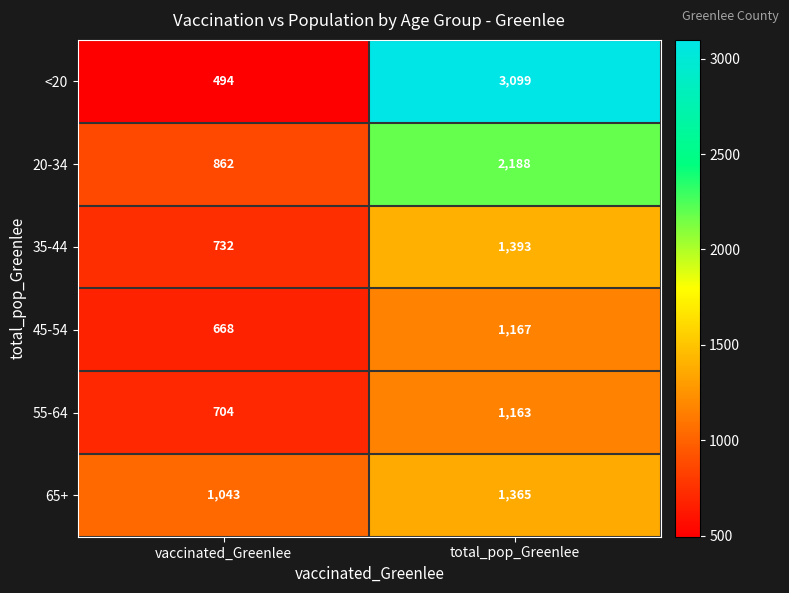

How many distinct data groups are displayed?

6